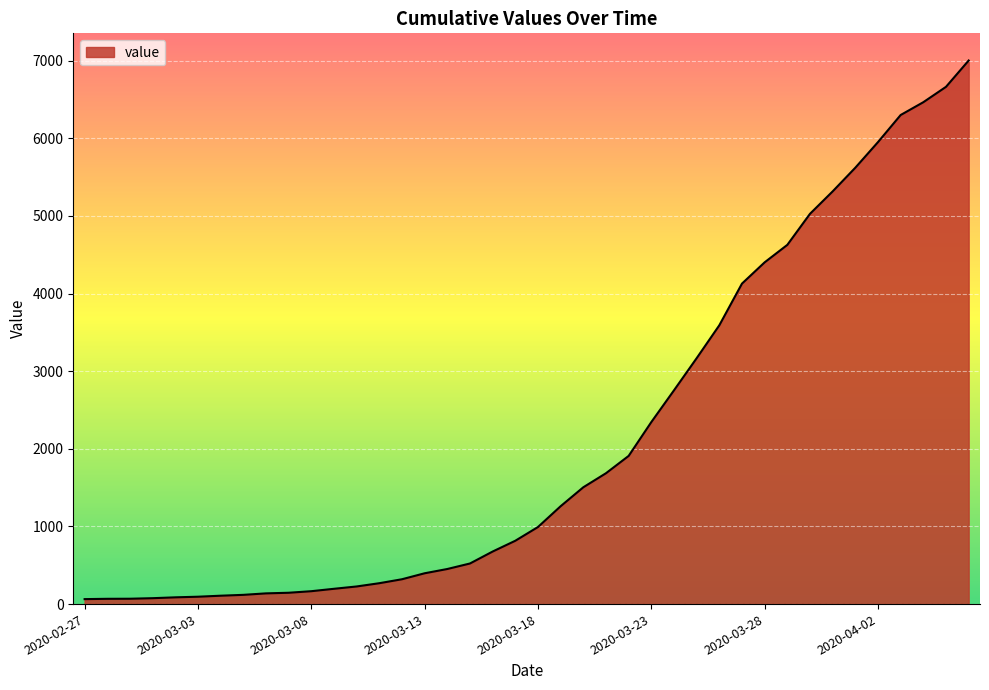

What is the difference between the maximum and minimum values?

6939